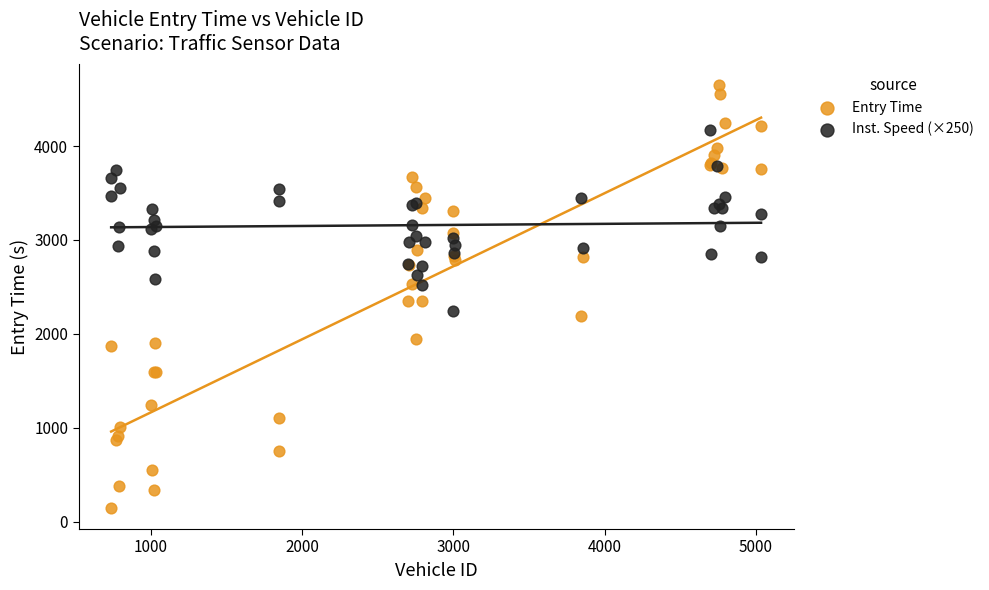

Which series contains the highest Y value?

Entry Time